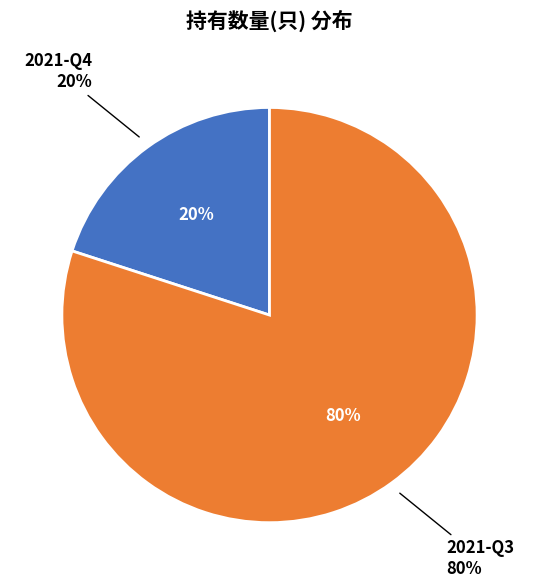

Count the number of slices in the pie.

2